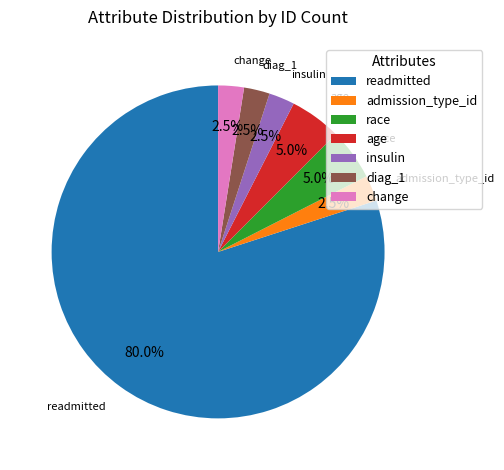

Which slice is the largest?

readmitted